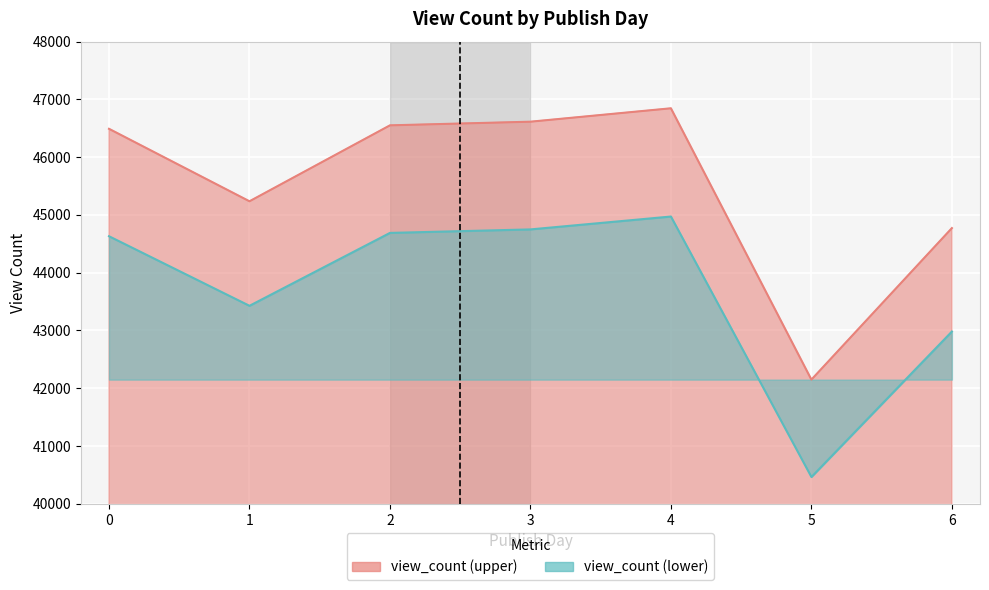

At which category does the chart reach its minimum across all series?

5